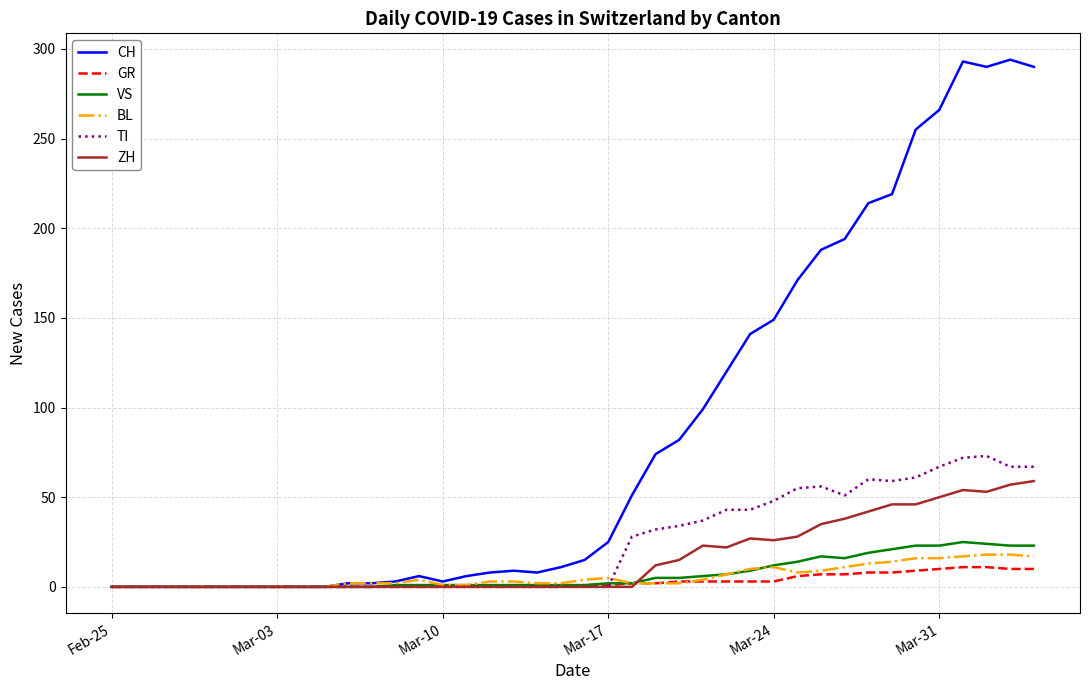

Count the number of categories in the chart.

40